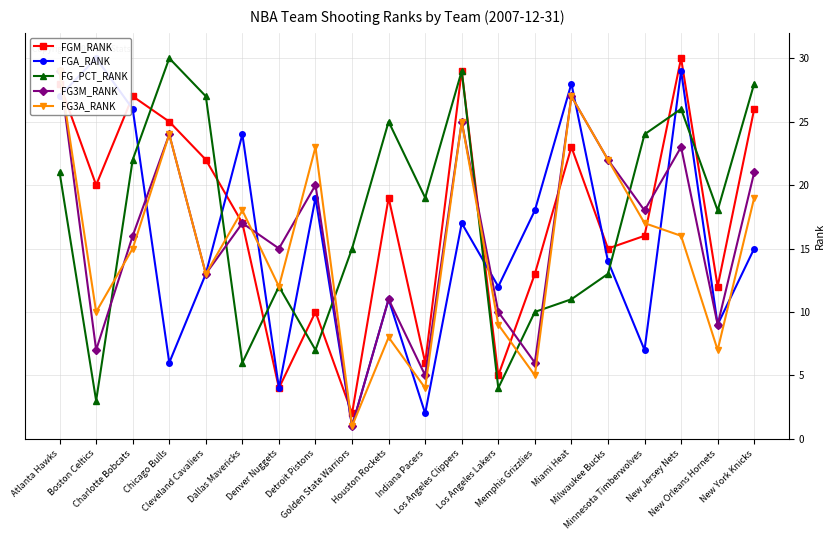

What is the label of the 17th point from the right?

Chicago Bulls